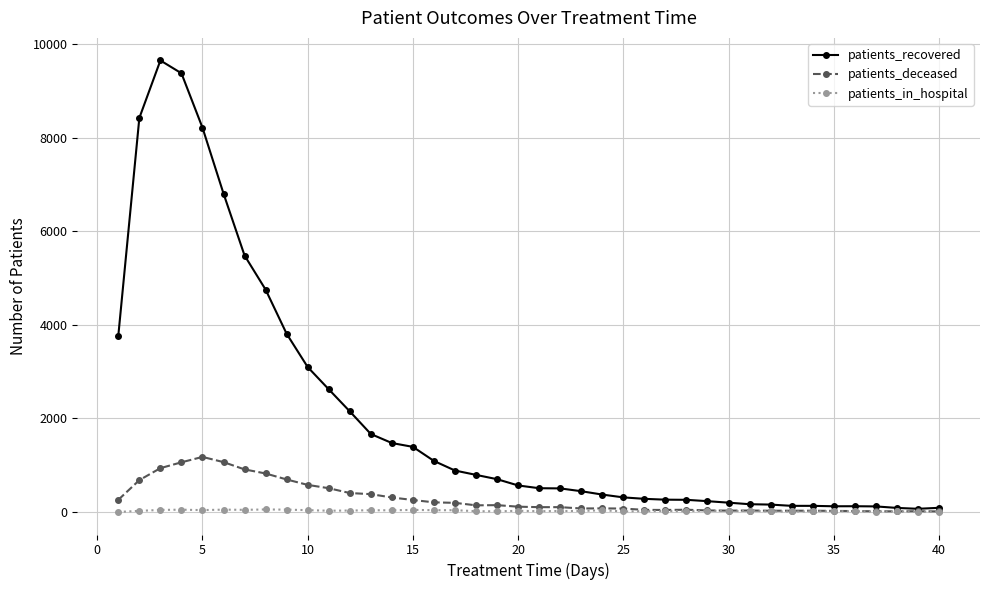

What is the difference between the maximum and second lowest values in the patients_deceased series?

1163